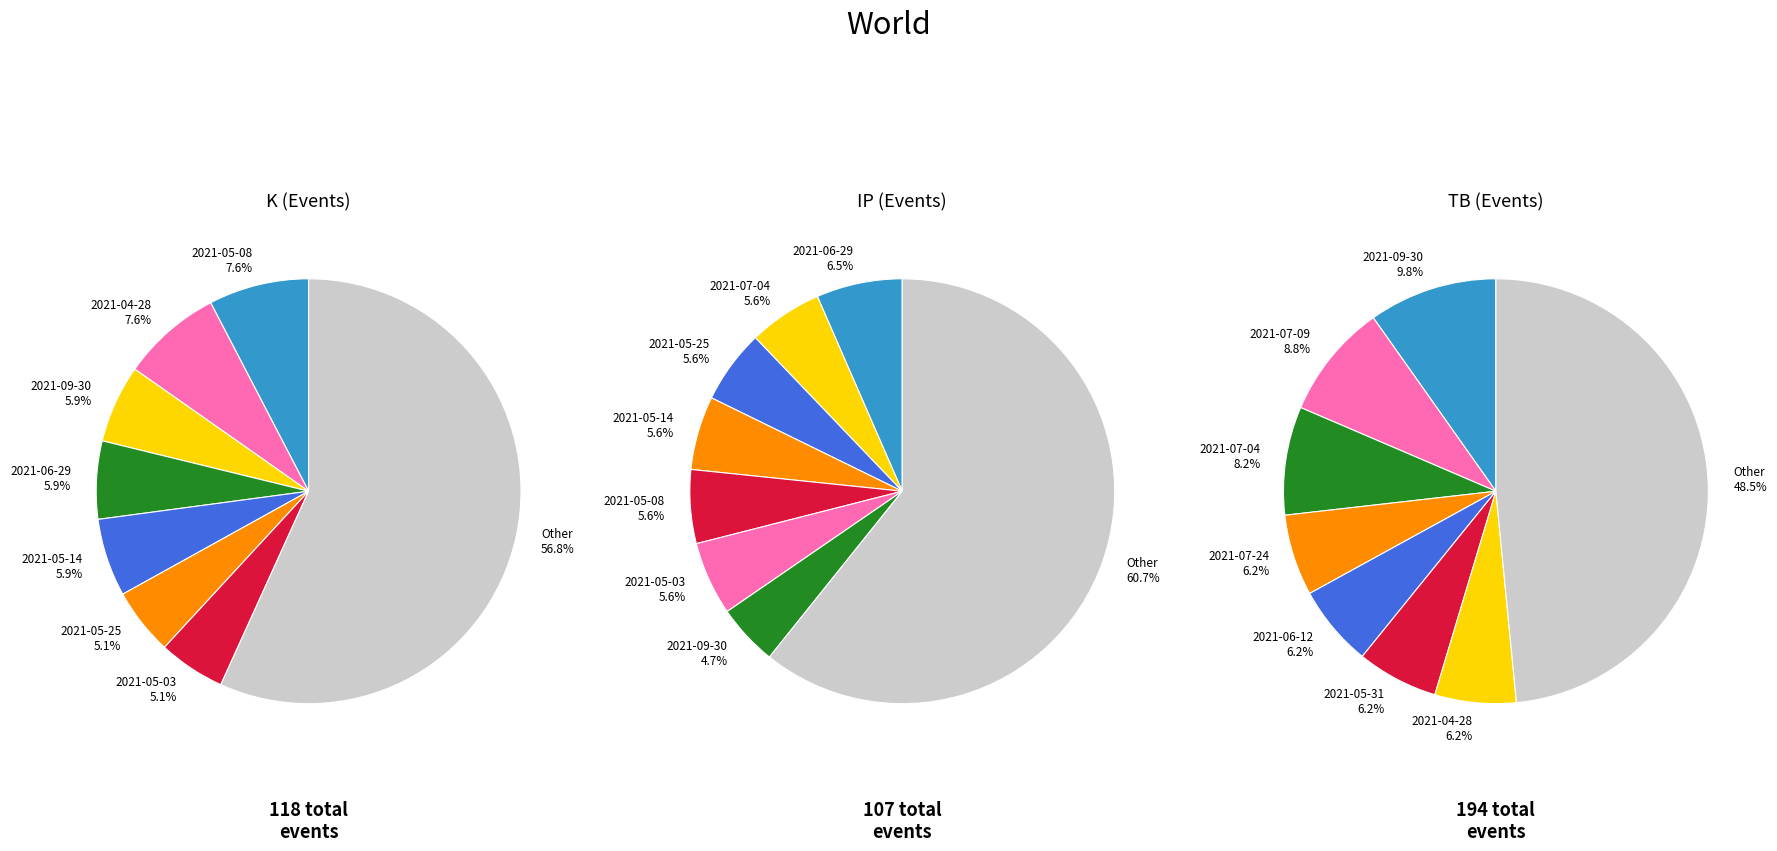

Combined, do 2021-06-23 and 2021-05-21 account for over 50%?

No